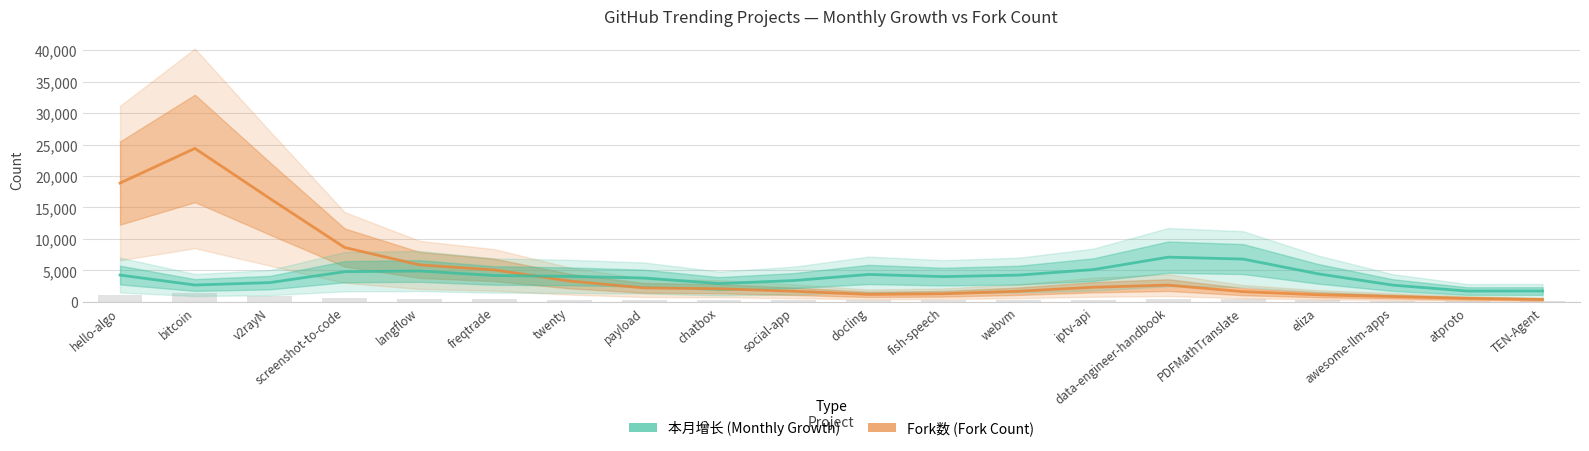

Is it true that Fork数 equals 1631.5 at PDFMathTranslate?

True